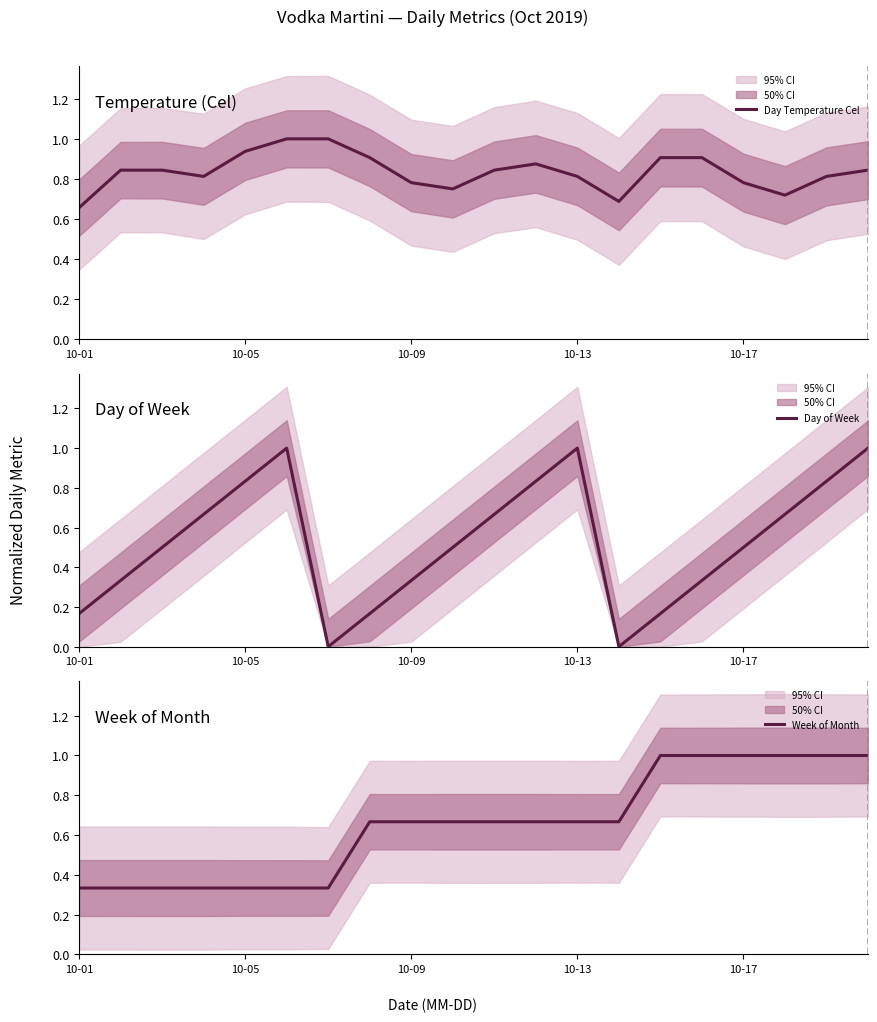

The Day Temperature Cel series shows 1.2 at 9. True or false?

False